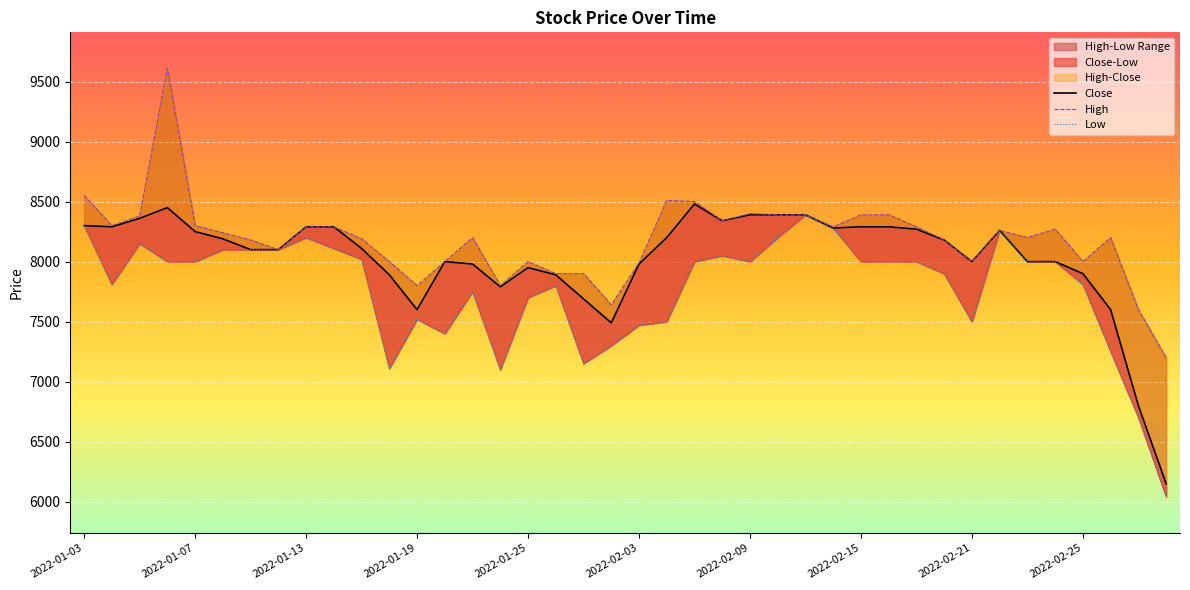

Reading left to right, extract all data points from this chart.

Close: 2022-01-03=8300	2022-01-04=8290	2022-01-05=8360	2022-01-06=8450	2022-01-07=8250	2022-01-10=8190	2022-01-11=8100	2022-01-12=8100	2022-01-13=8290	2022-01-14=8290	2022-01-17=8110	2022-01-18=7890	2022-01-19=7600	2022-01-20=8000	2022-01-21=7980	2022-01-24=7790	2022-01-25=7950	2022-01-26=7890	2022-01-27=7690	2022-01-28=7490	2022-02-03=7980	2022-02-04=8200	2022-02-07=8480	2022-02-08=8340	2022-02-09=8390	2022-02-10=8390	2022-02-11=8390	2022-02-14=8280	2022-02-15=8290	2022-02-16=8290	2022-02-17=8270	2022-02-18=8180	2022-02-21=8000	2022-02-22=8260	2022-02-23=8000	2022-02-24=8000	2022-02-25=7900	2022-02-28=7600	2022-03-02=6800	2022-03-03=6150
High: 2022-01-03=8550	2022-01-04=8300	2022-01-05=8380	2022-01-06=9610	2022-01-07=8300	2022-01-10=8240	2022-01-11=8180	2022-01-12=8100	2022-01-13=8290	2022-01-14=8290	2022-01-17=8190	2022-01-18=8000	2022-01-19=7800	2022-01-20=8000	2022-01-21=8200	2022-01-24=7800	2022-01-25=8000	2022-01-26=7900	2022-01-27=7900	2022-01-28=7640	2022-02-03=7990	2022-02-04=8510	2022-02-07=8500	2022-02-08=8340	2022-02-09=8400	2022-02-10=8390	2022-02-11=8390	2022-02-14=8290	2022-02-15=8390	2022-02-16=8390	2022-02-17=8290	2022-02-18=8180	2022-02-21=8000	2022-02-22=8260	2022-02-23=8200	2022-02-24=8270	2022-02-25=8000	2022-02-28=8200	2022-03-02=7600	2022-03-03=7200
Low: 2022-01-03=8300	2022-01-04=7810	2022-01-05=8150	2022-01-06=8000	2022-01-07=8000	2022-01-10=8100	2022-01-11=8100	2022-01-12=8100	2022-01-13=8200	2022-01-14=8110	2022-01-17=8020	2022-01-18=7110	2022-01-19=7520	2022-01-20=7400	2022-01-21=7750	2022-01-24=7100	2022-01-25=7700	2022-01-26=7800	2022-01-27=7150	2022-01-28=7300	2022-02-03=7470	2022-02-04=7500	2022-02-07=8000	2022-02-08=8050	2022-02-09=8000	2022-02-10=8200	2022-02-11=8390	2022-02-14=8280	2022-02-15=8000	2022-02-16=8000	2022-02-17=8000	2022-02-18=7900	2022-02-21=7500	2022-02-22=8260	2022-02-23=8000	2022-02-24=8000	2022-02-25=7810	2022-02-28=7250	2022-03-02=6700	2022-03-03=6040